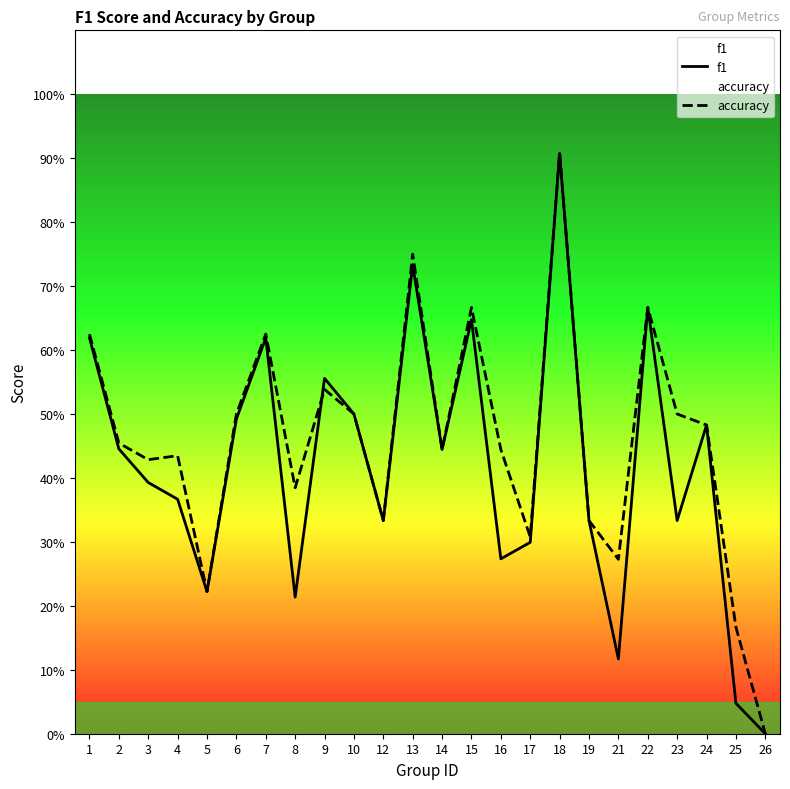

Reading right to left, list all the values displayed in this chart.

f1: 0.0	0.0	0.5	0.3	0.7	0.1	0.3	0.9	0.3	0.3	0.6	0.4	0.7	0.3	0.5	0.6	0.2	0.6	0.5	0.2	0.4	0.4	0.4	0.6
accuracy: 0.0	0.2	0.5	0.5	0.7	0.3	0.3	0.9	0.3	0.4	0.7	0.4	0.8	0.3	0.5	0.5	0.4	0.6	0.5	0.2	0.4	0.4	0.5	0.6